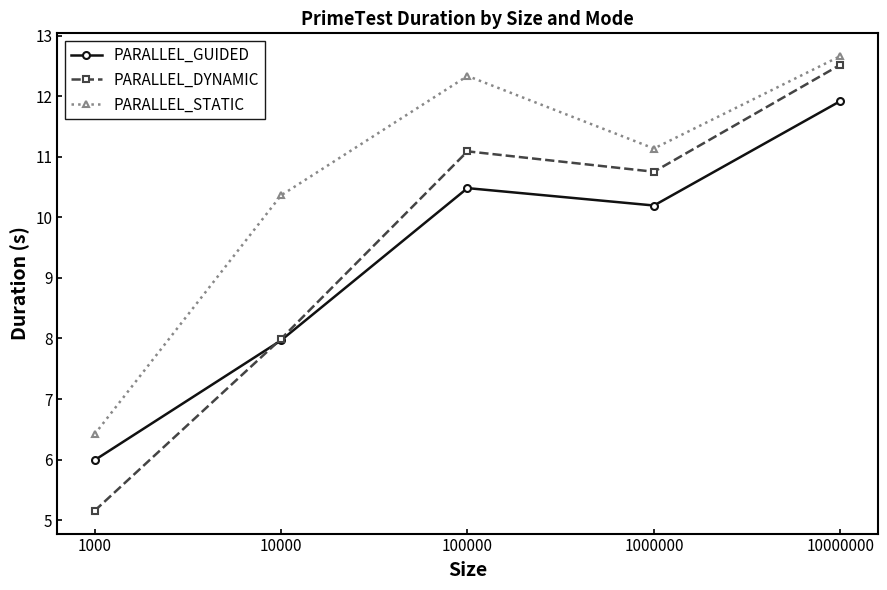

What value does the PARALLEL_GUIDED series have at 1000?

6.0